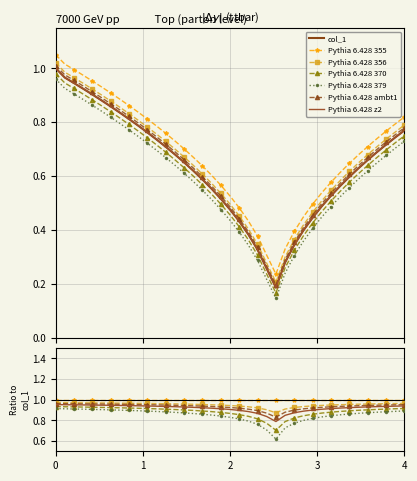

What is the difference between the maximum and minimum values?

0.8